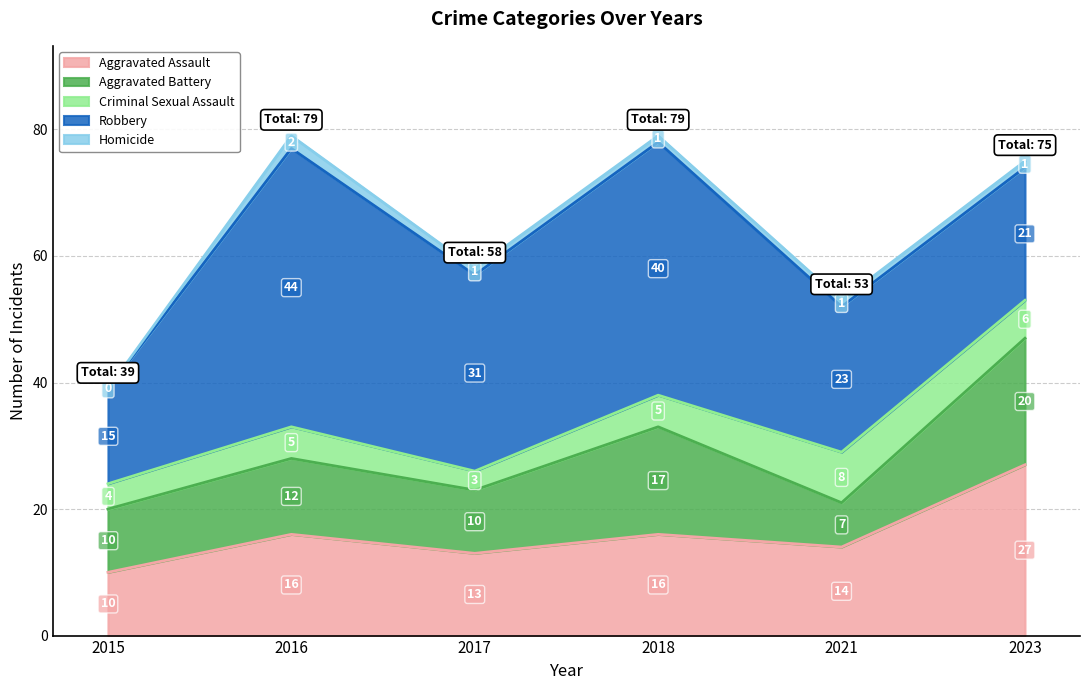

Reading right to left, list all the values displayed in this chart.

Aggravated Assault: 27	14	16	13	16	10
Aggravated Battery: 20	7	17	10	12	10
Criminal Sexual Assault: 6	8	5	3	5	4
Robbery: 21	23	40	31	44	15
Homicide: 1	1	1	1	2	0